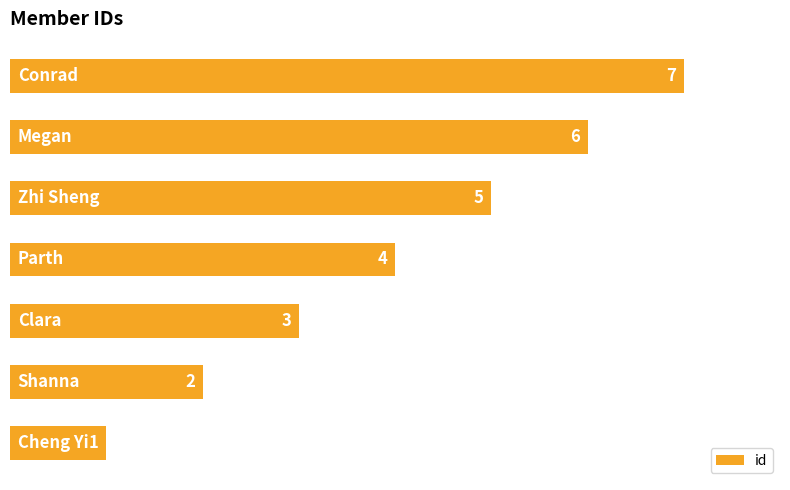

What is the difference between the maximum and minimum values?

6